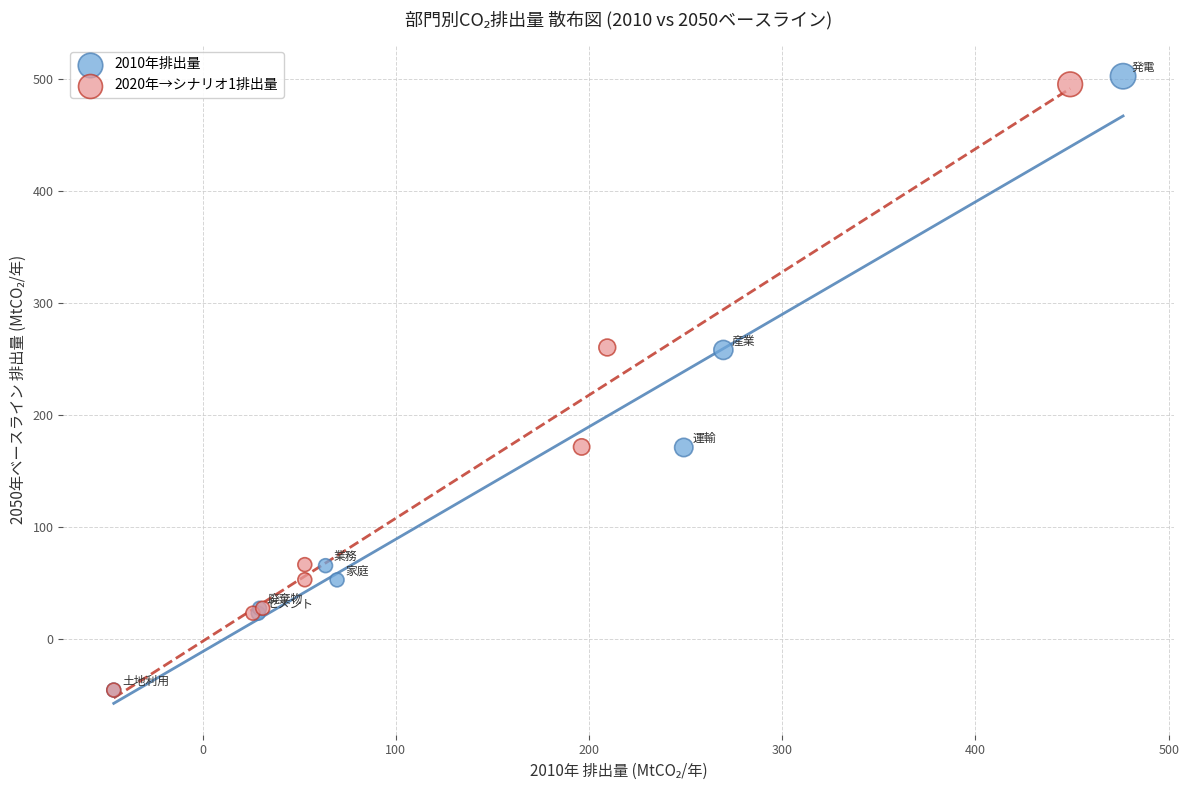

Which series contains the highest Y value?

2010年排出量